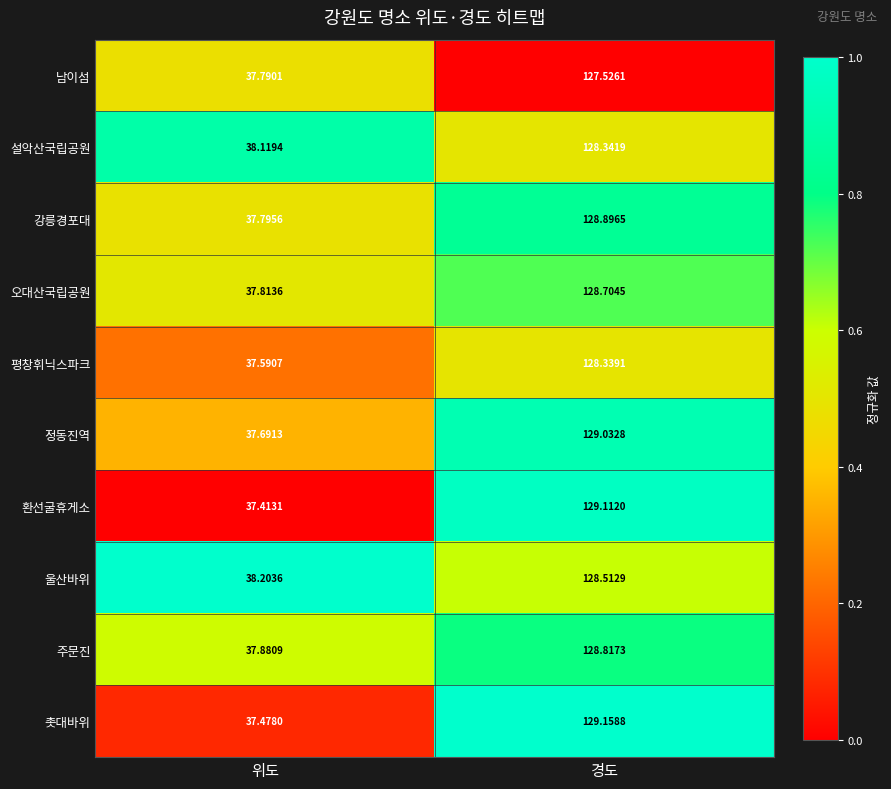

Between 위도 and 경도, which series saw the biggest shift?

환선굴휴게소